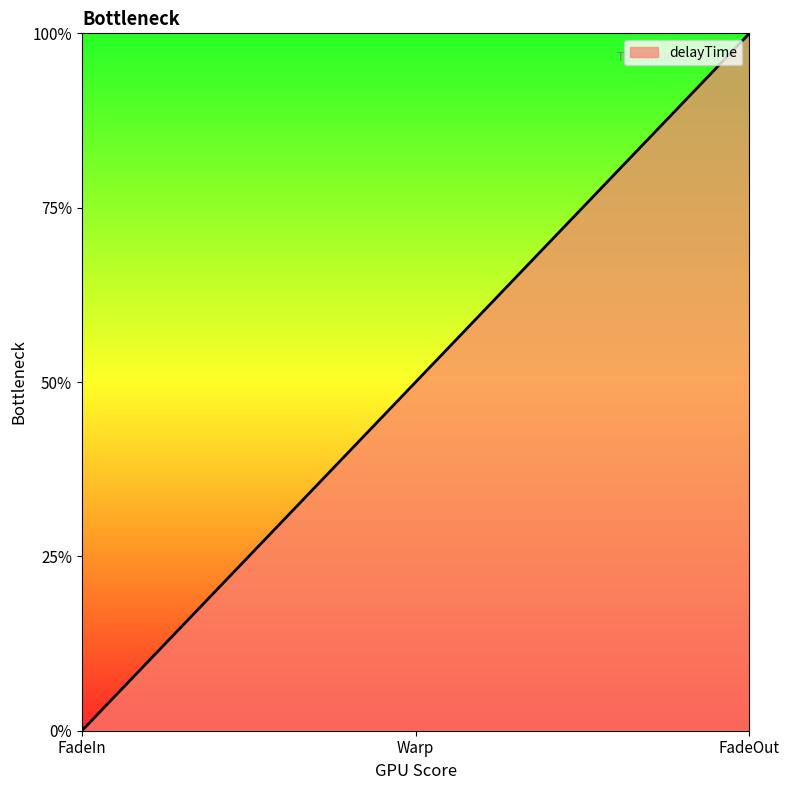

List the labels in order of value, smallest first.

FadeIn, Warp, FadeOut